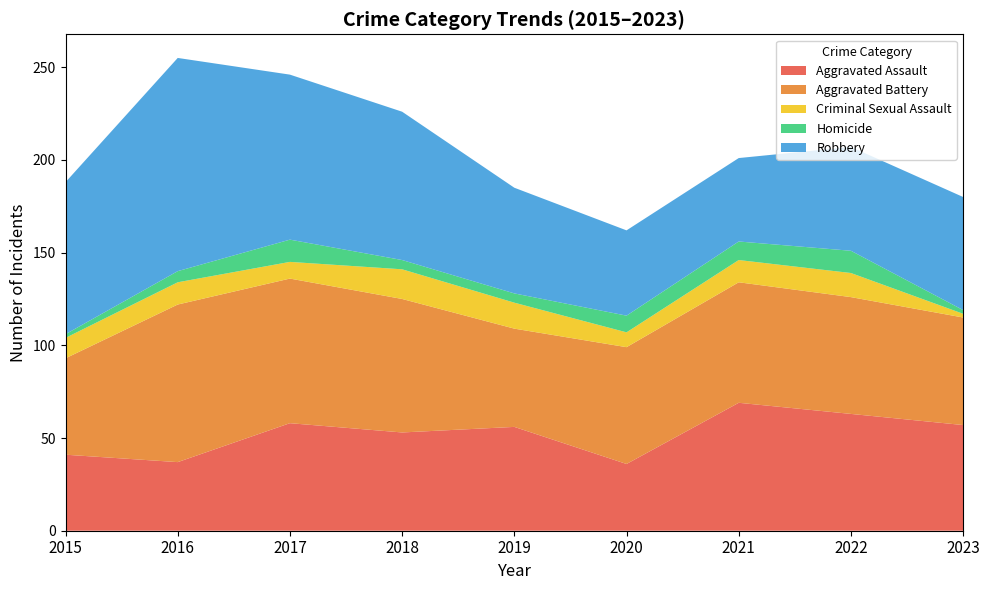

Reading left to right, list all the values displayed in this chart.

Aggravated Assault: 2015=41	2016=37	2017=58	2018=53	2019=56	2020=36	2021=69	2022=63	2023=57
Aggravated Battery: 2015=52	2016=85	2017=78	2018=72	2019=53	2020=63	2021=65	2022=63	2023=58
Criminal Sexual Assault: 2015=11	2016=12	2017=9	2018=16	2019=14	2020=8	2021=12	2022=13	2023=2
Homicide: 2015=2	2016=6	2017=12	2018=5	2019=5	2020=9	2021=10	2022=12	2023=2
Robbery: 2015=82	2016=115	2017=89	2018=80	2019=57	2020=46	2021=45	2022=56	2023=61